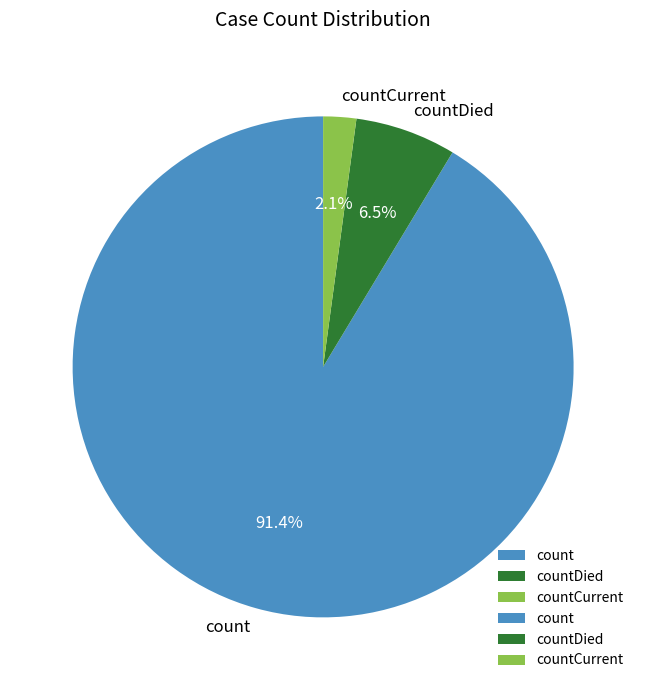

Approximately how many times larger is the value at countDied compared to countCurrent?

3.1